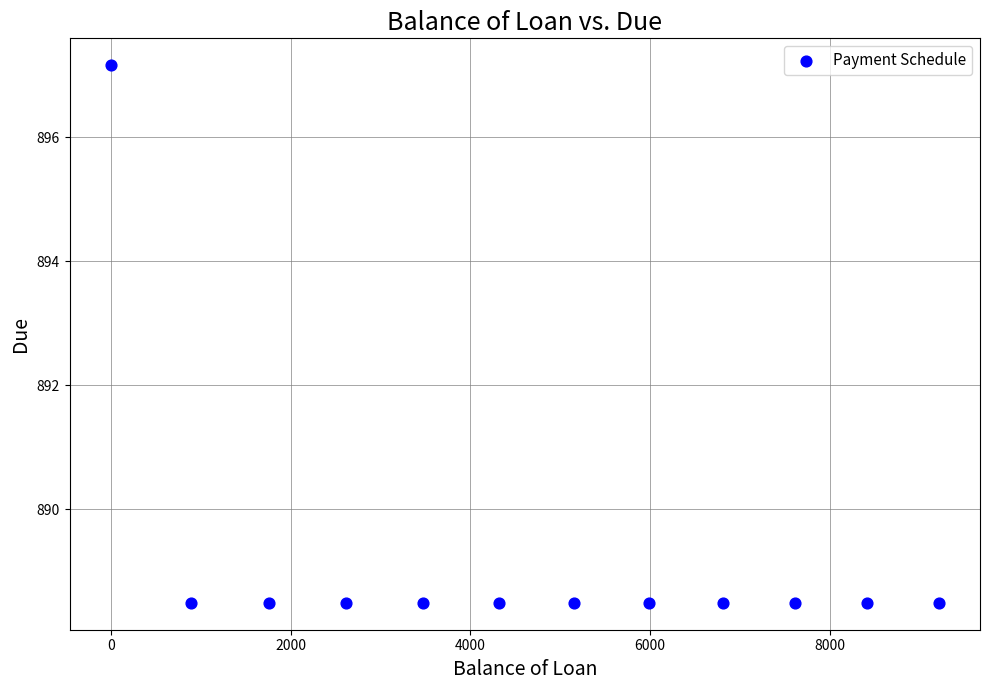

What is the average Y value?

889.2